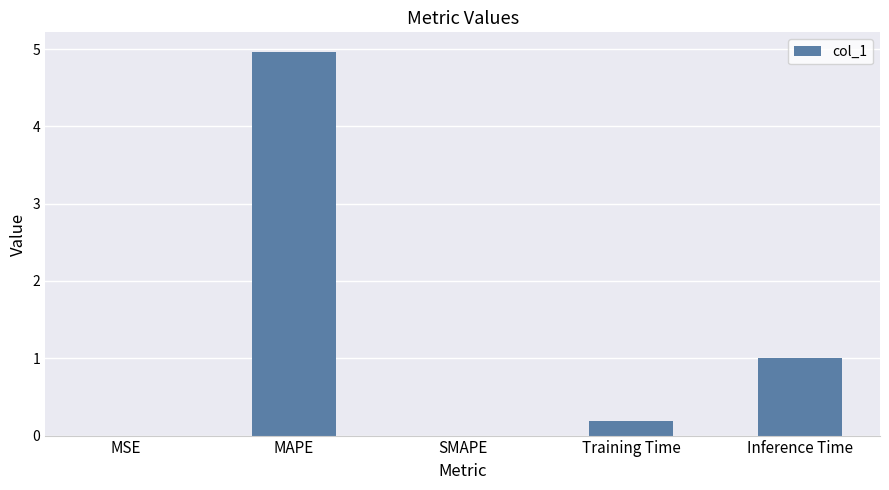

What is the sum of all values?

6.2